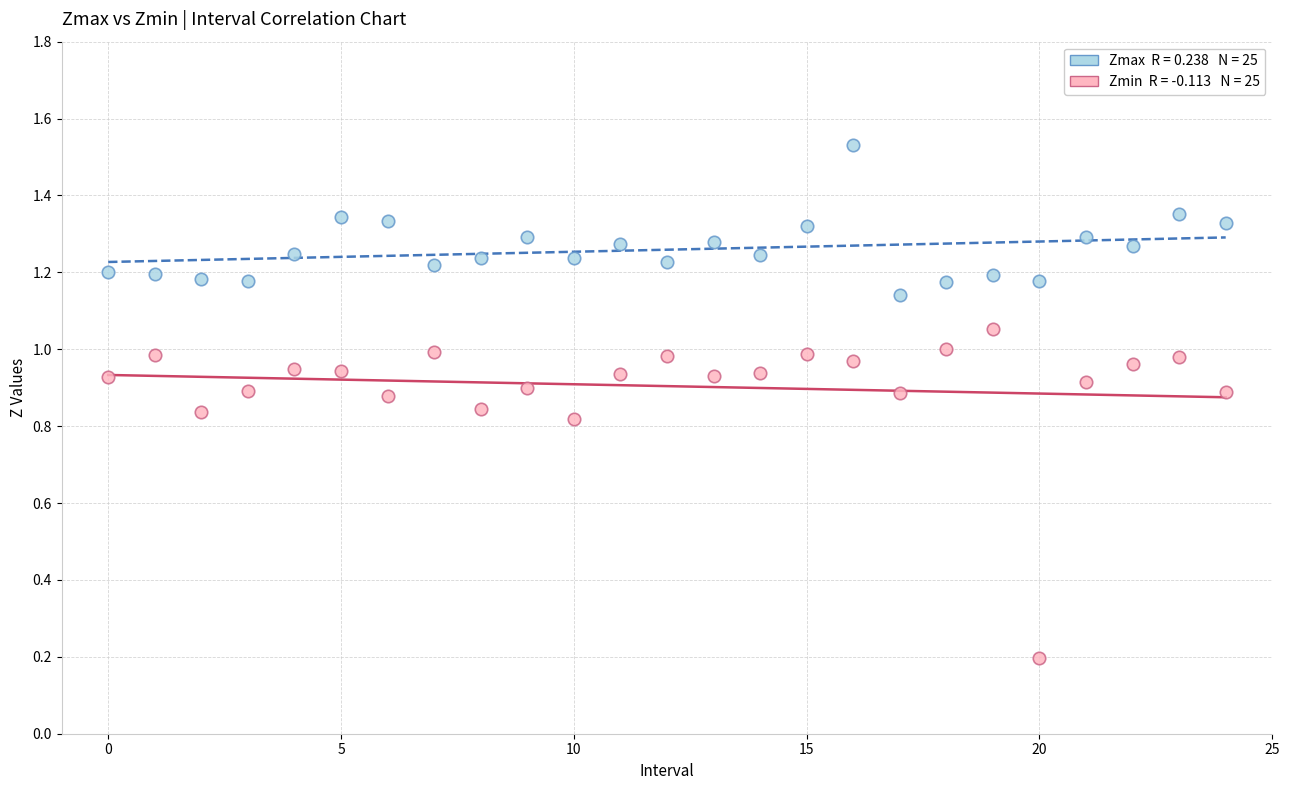

How many data points are displayed?

50